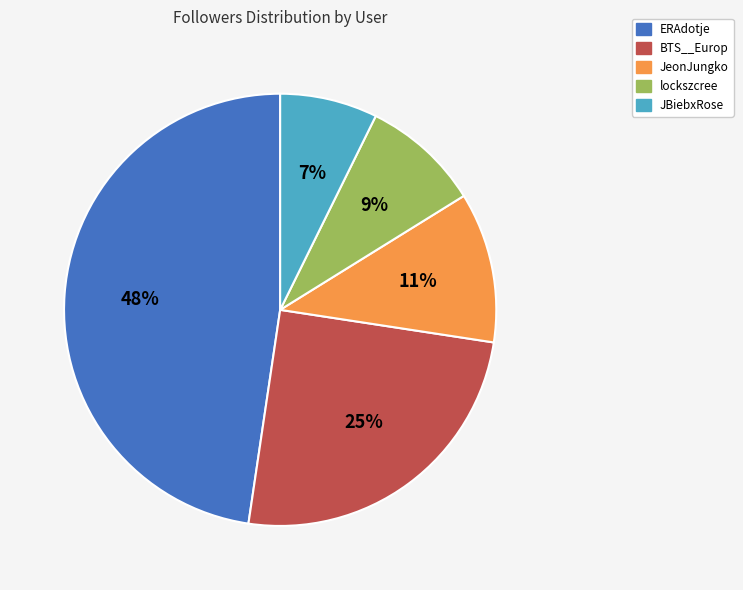

Is ERAdotje the majority of the pie?

No